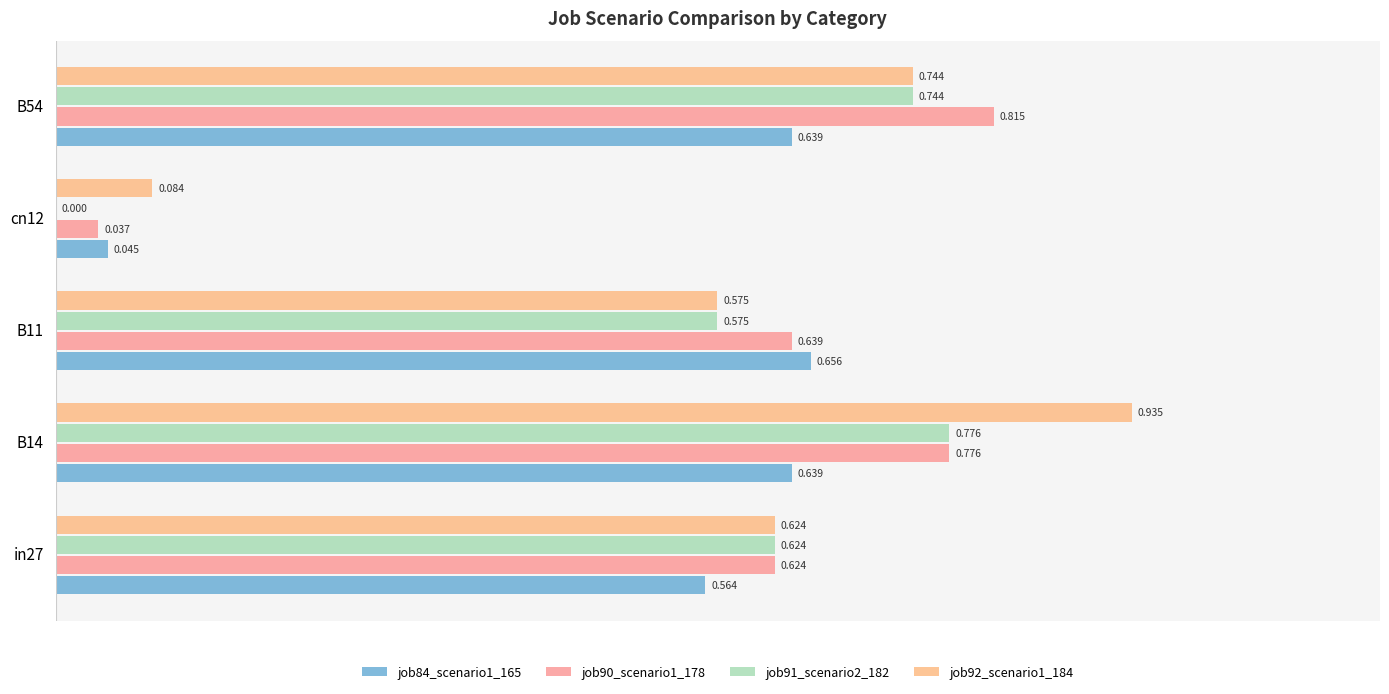

Where is job91_scenario2_182 nearest to the value 0?

cn12